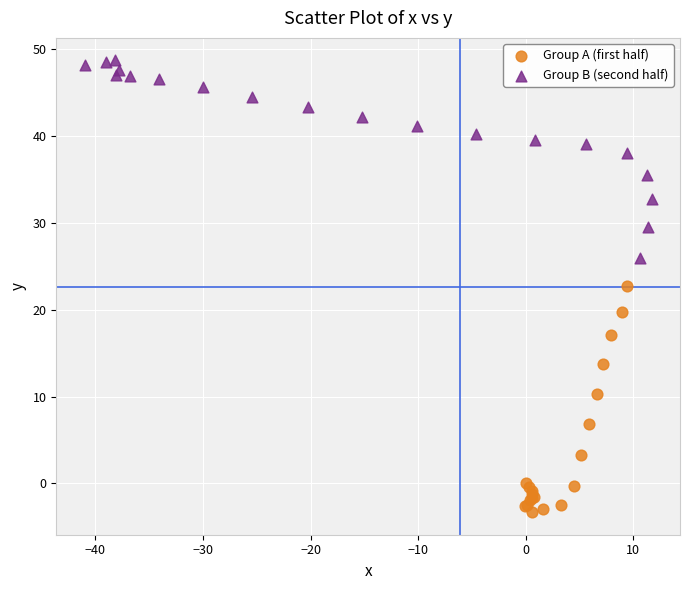

What are all the series names shown in the legend?

Group A (first half), Group B (second half)